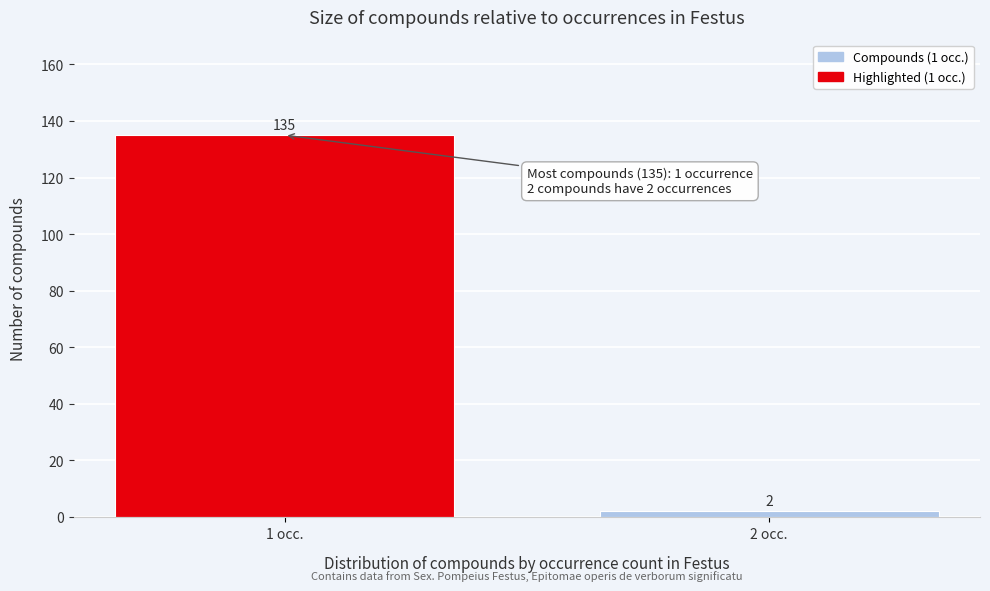

Reading left to right, list all the values displayed in this chart.

135	2